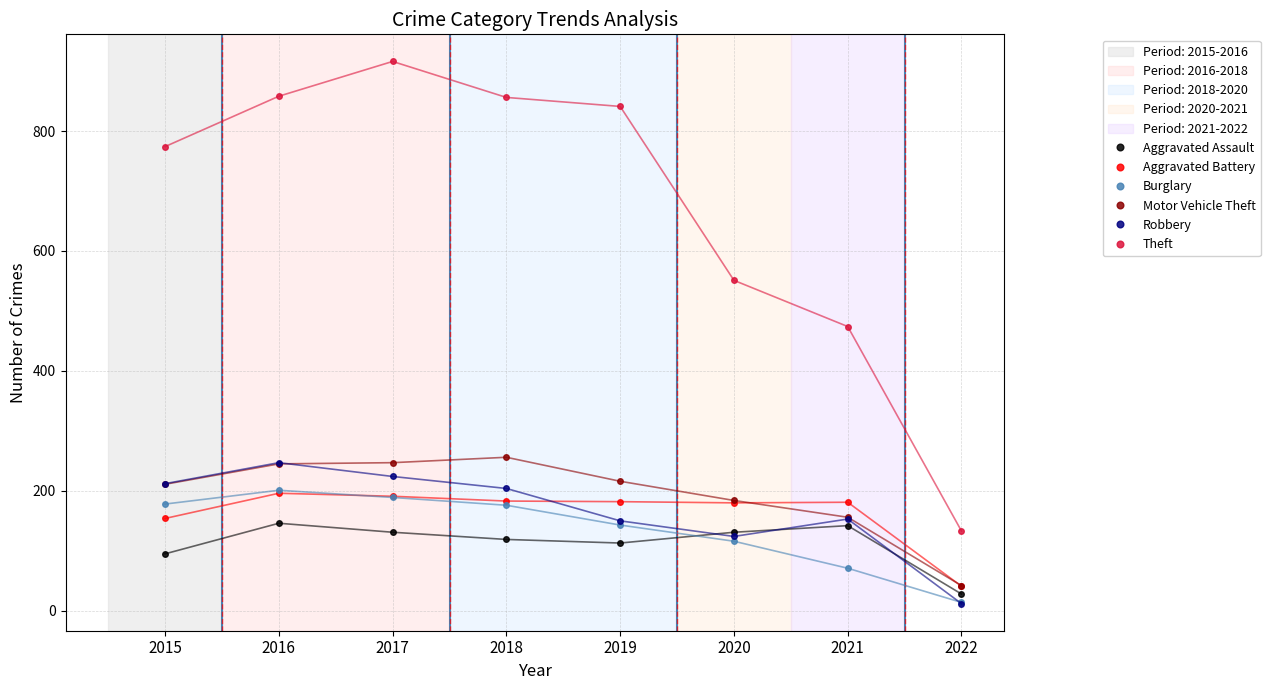

Is the value of Theft at 2015 greater than the value of Burglary at 2019?

Yes